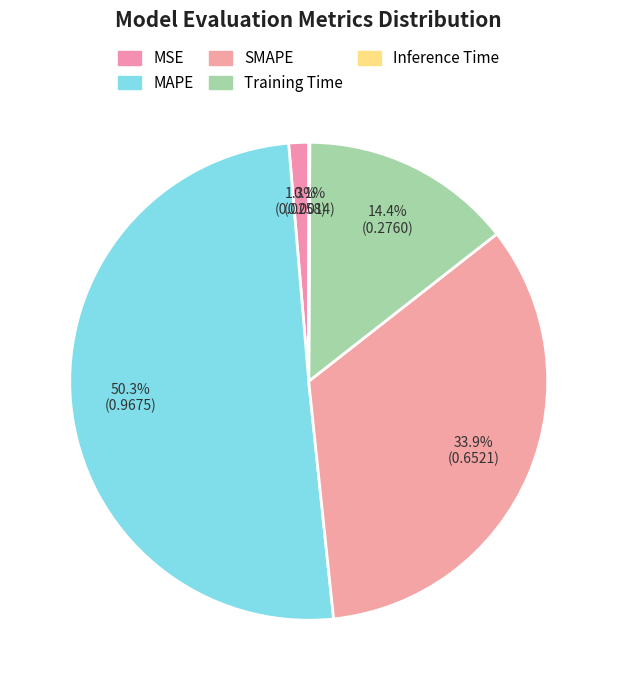

To the nearest percent, what is the difference between the MSE and Training Time slice percentages?

13%